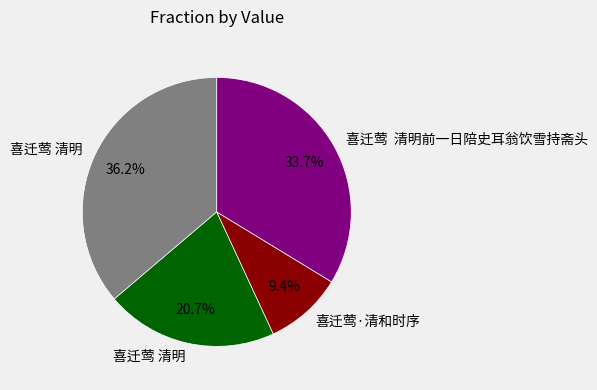

How many slices are in this pie chart?

4